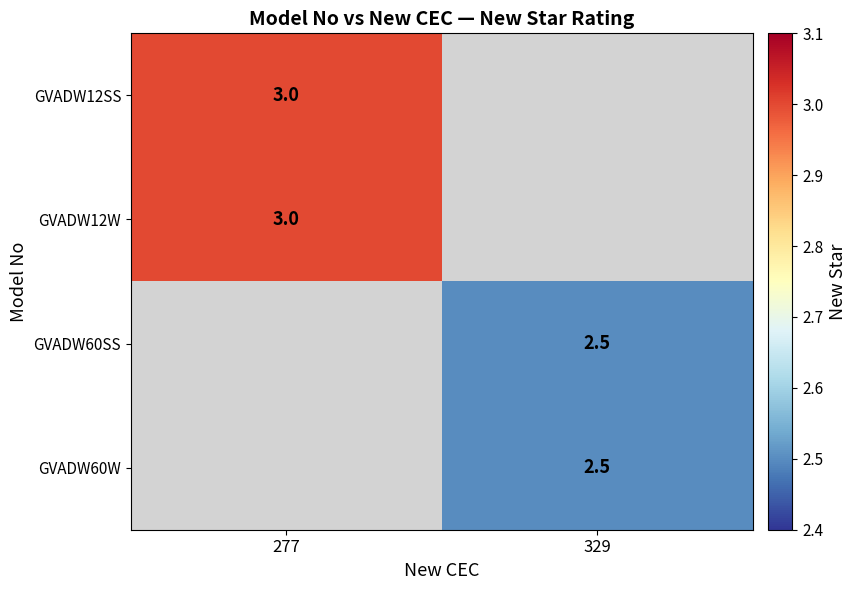

The value of GVADW60W at 329 is 3.4. True or false?

False